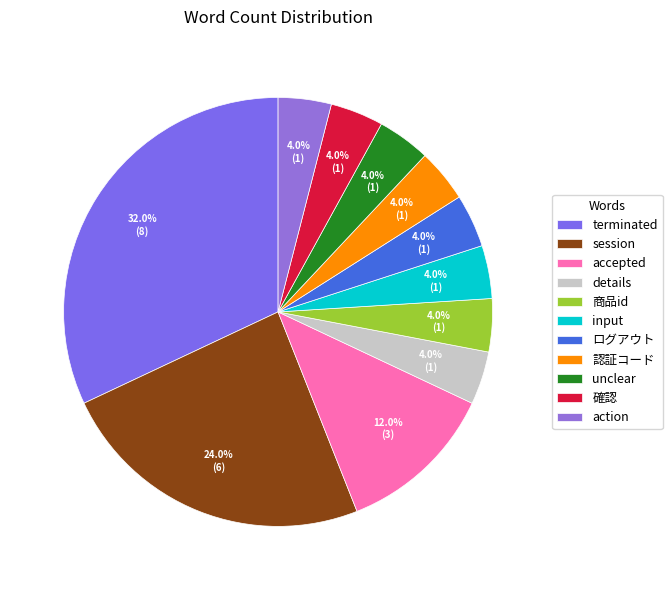

The details slice represents 4% of the pie. True or false?

True